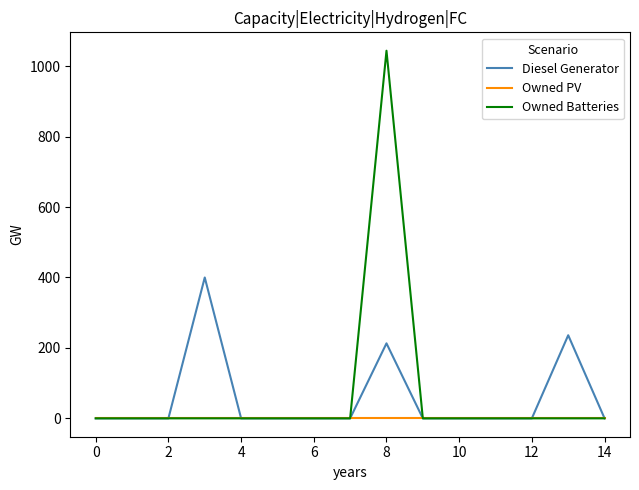

Which series has the widest spread of values?

Owned Batteries